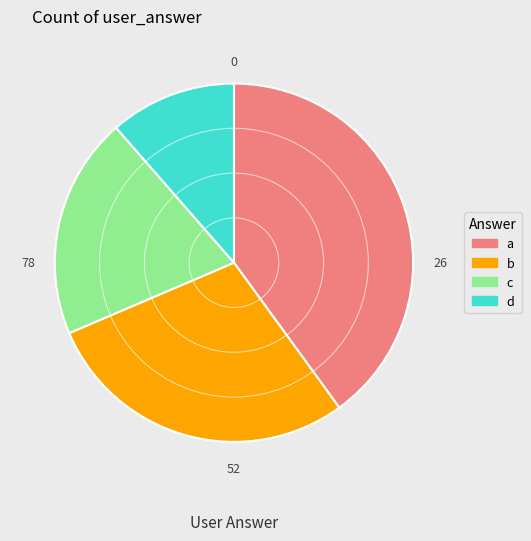

Between b and c, which is larger?

b